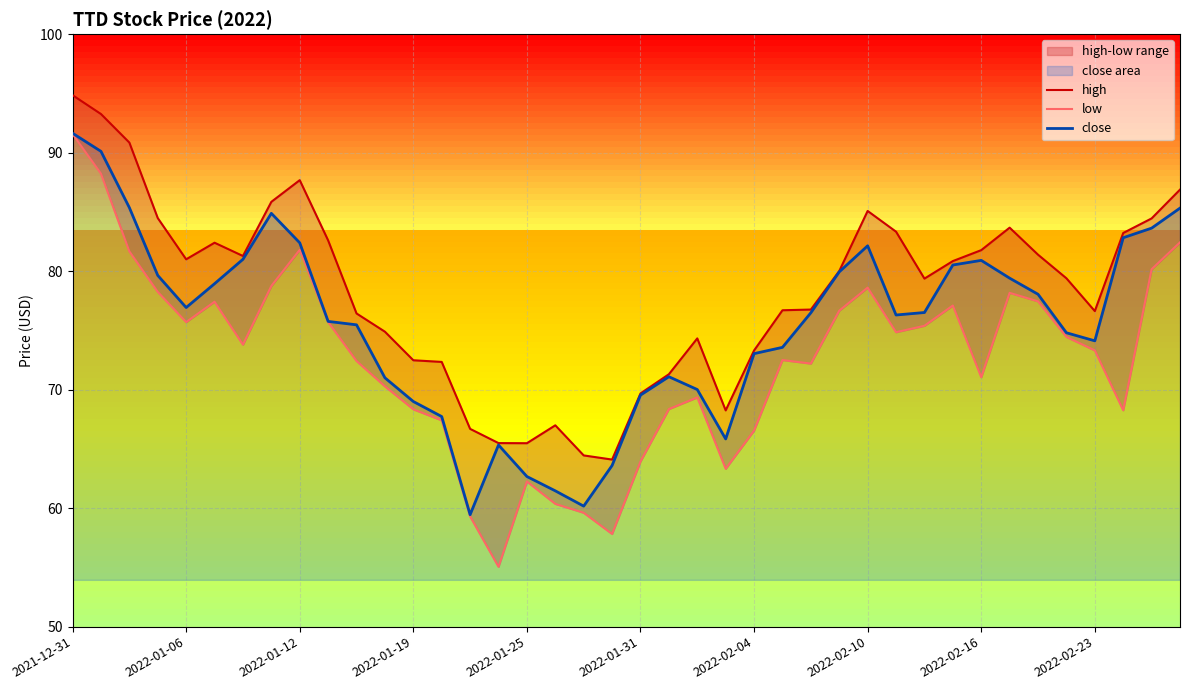

The close series shows 34.9 at 2021-12-31. True or false?

False